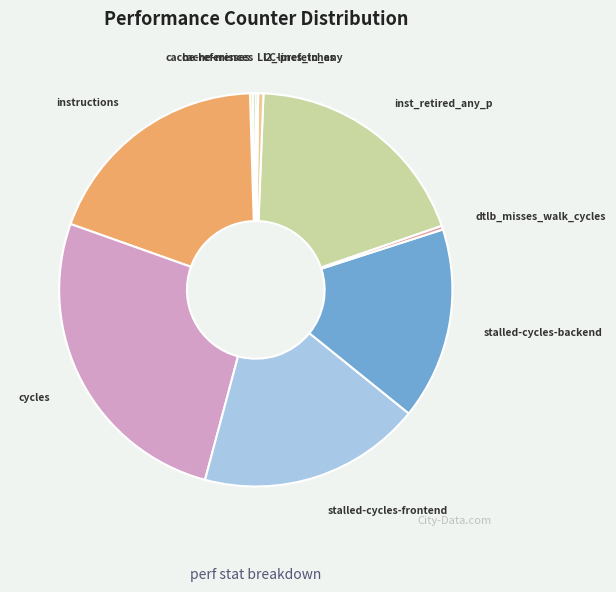

What is the largest slice in the pie chart?

cycles